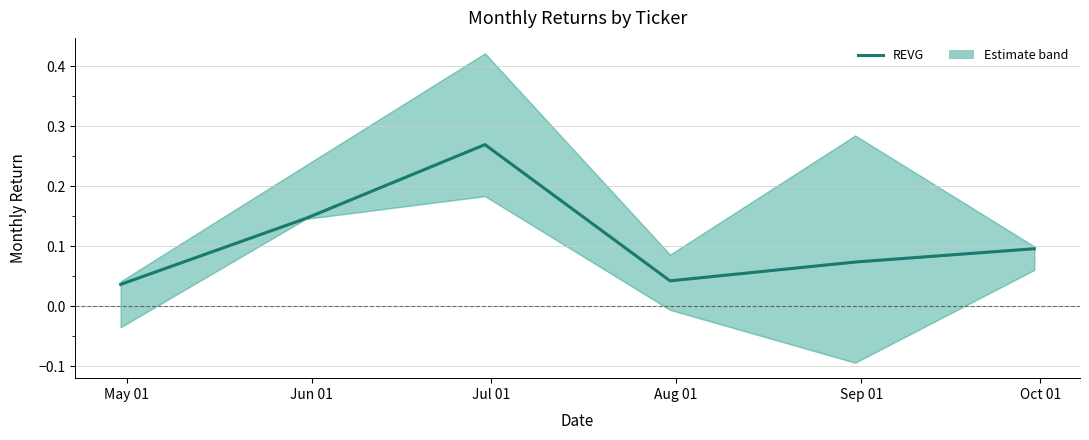

Is it true that the value at Oct 01 is 0.1?

True